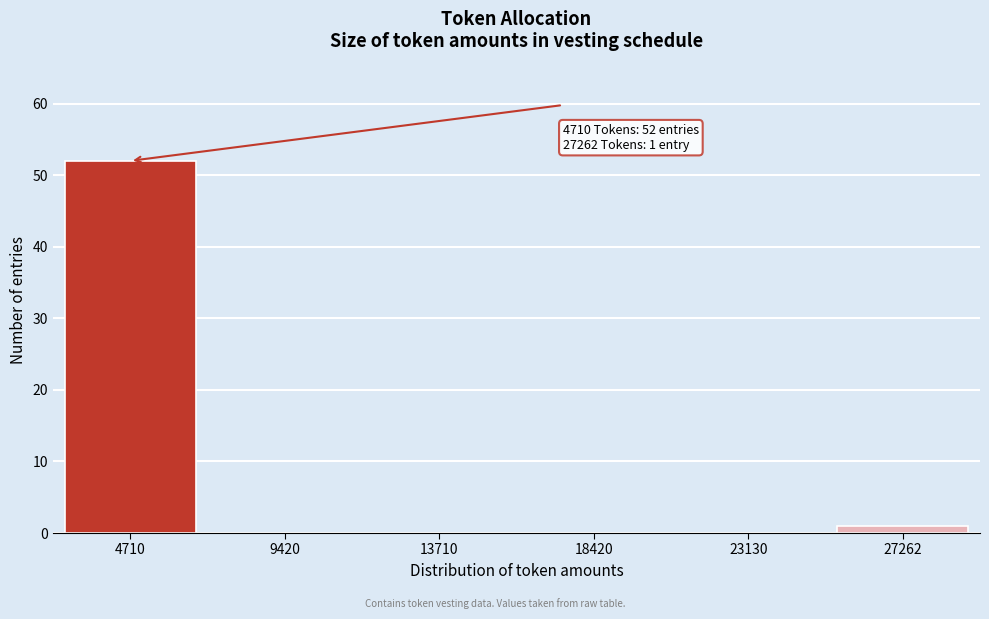

Reading left to right, list all the values displayed in this chart.

4710=52	9420=0	13710=0	18420=0	23130=0	27262=1